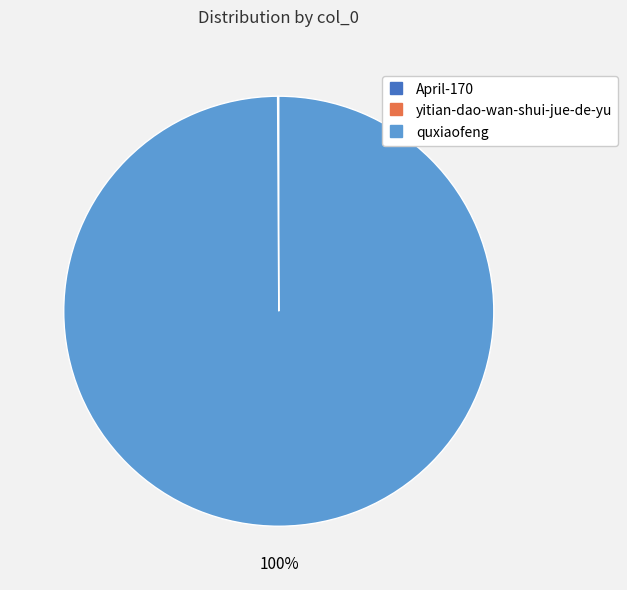

What is the largest slice in the pie chart?

quxiaofeng